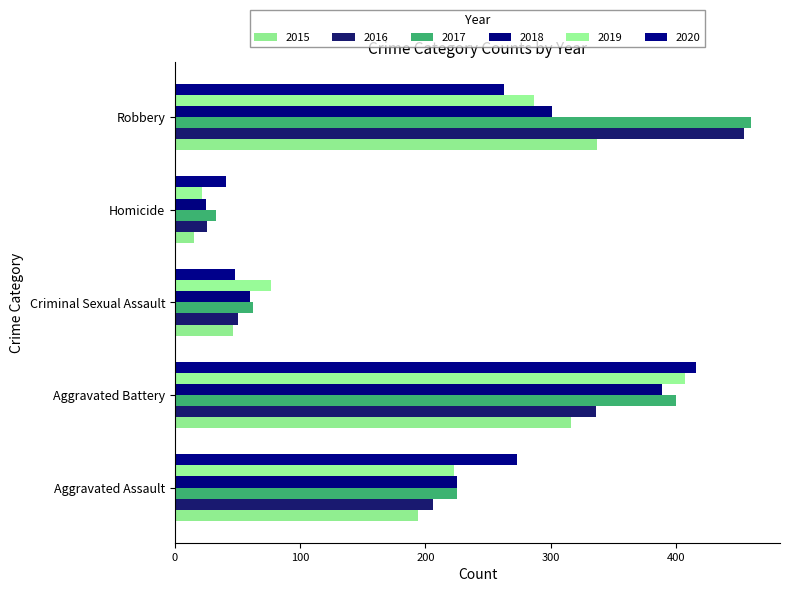

How many series are shown in this chart?

6